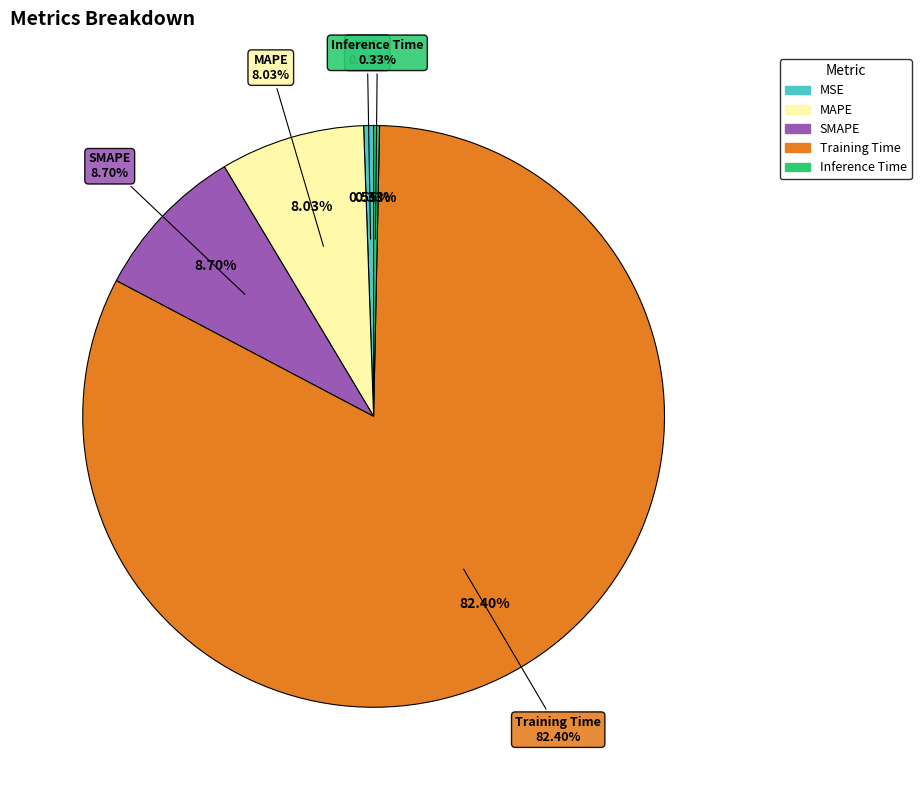

What is the largest slice in the pie chart?

Training Time